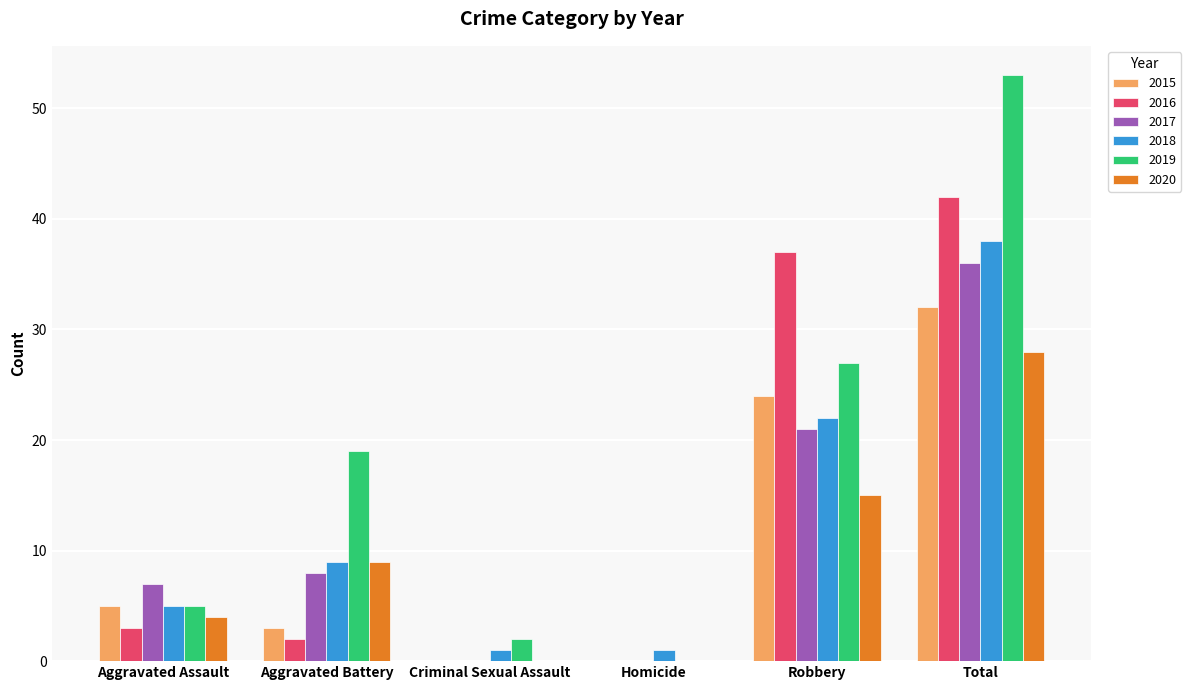

Which category has the highest value in the 2018 series?

Total